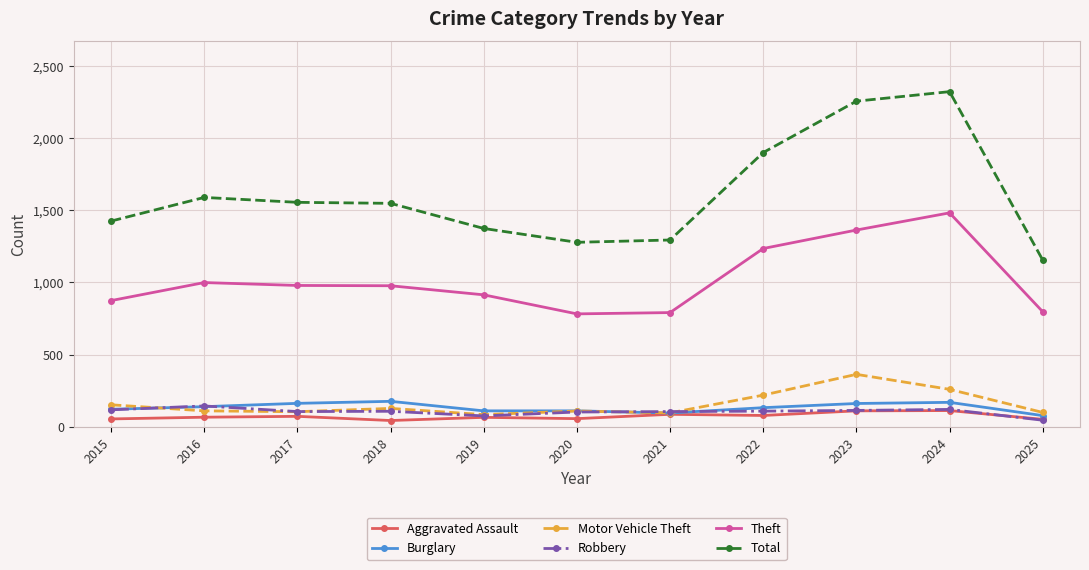

True or false: Total has a value of 537 at 2017.

False